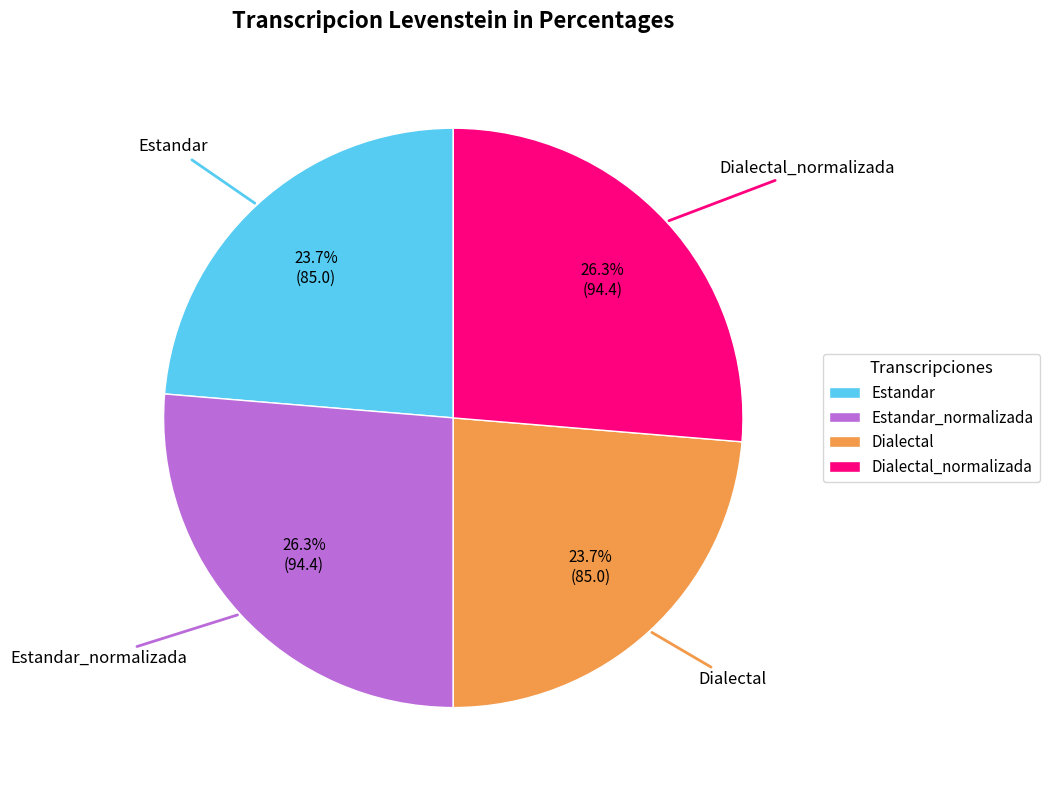

Is there any slice that represents more than half of the pie?

No